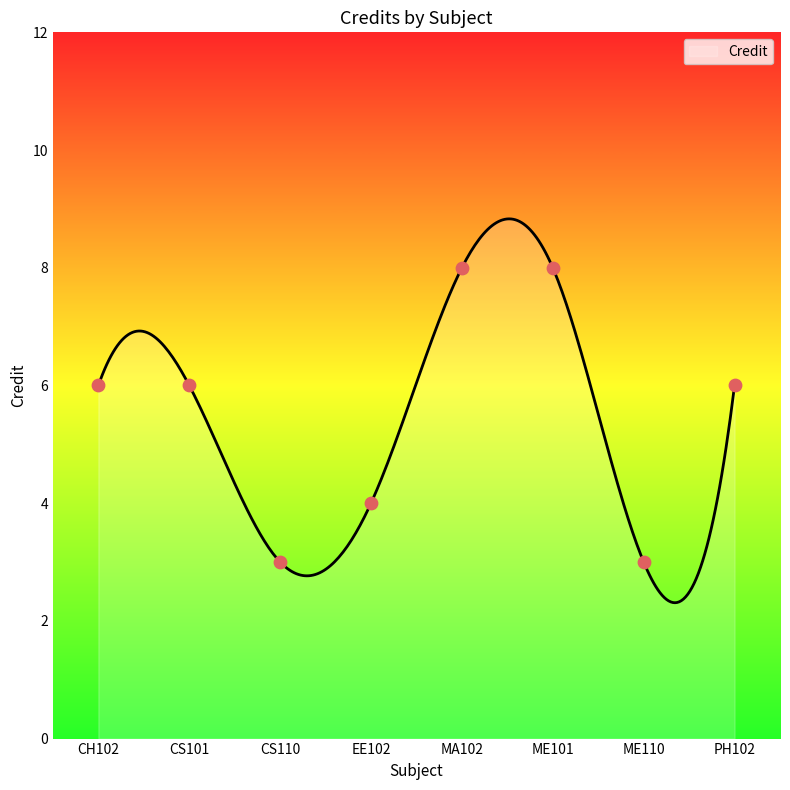

What is the change in value from MA102 to PH102?

-2